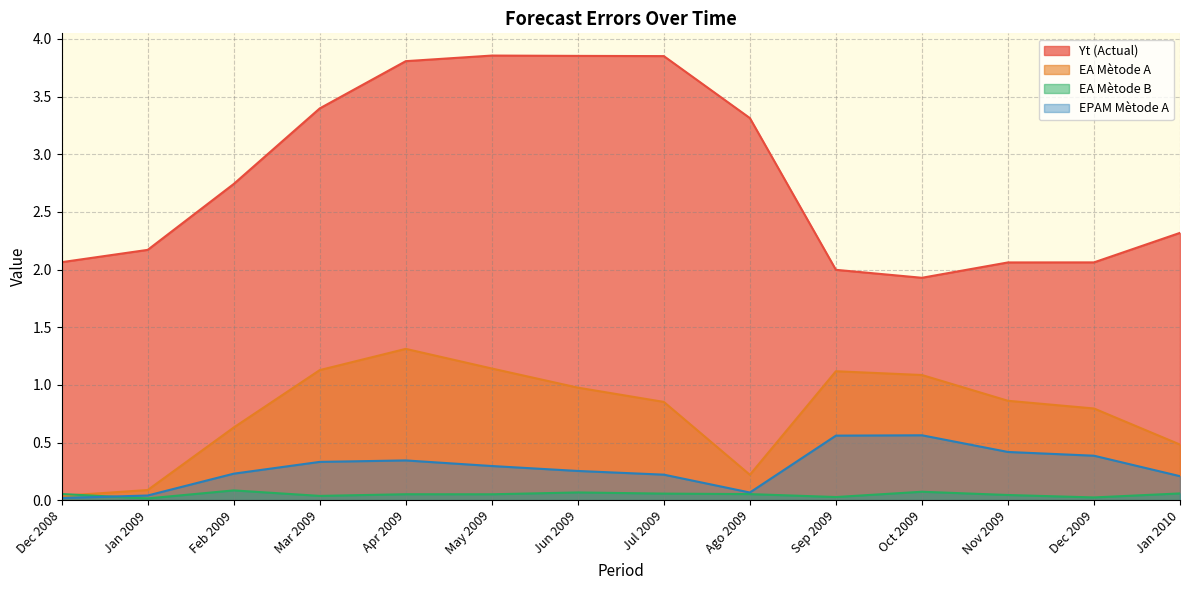

What is the difference between the maximum and minimum values in the EPAM Mètode A series?

0.5